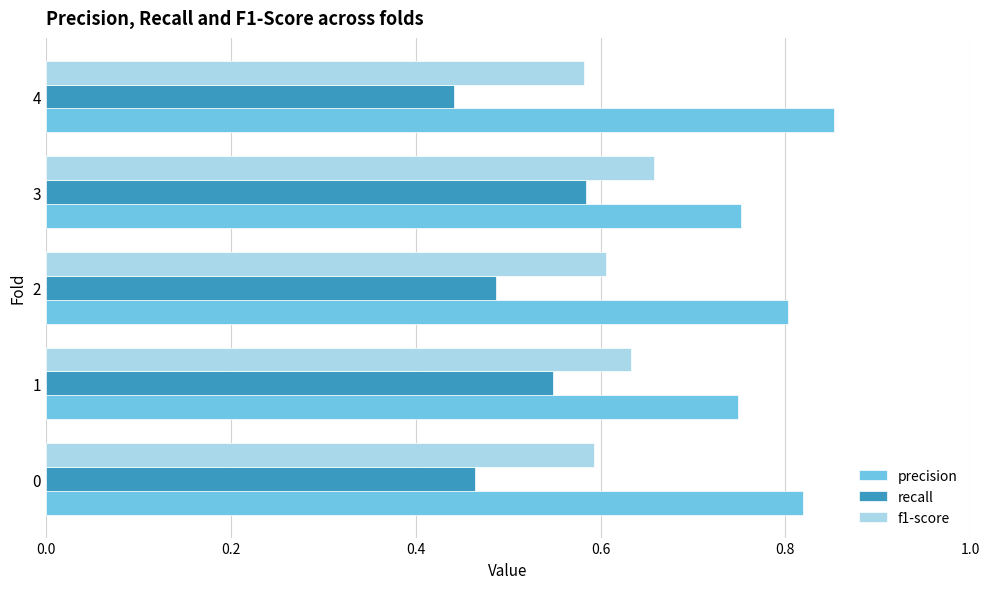

True or false: recall has a value of 0.3 at 3.

False